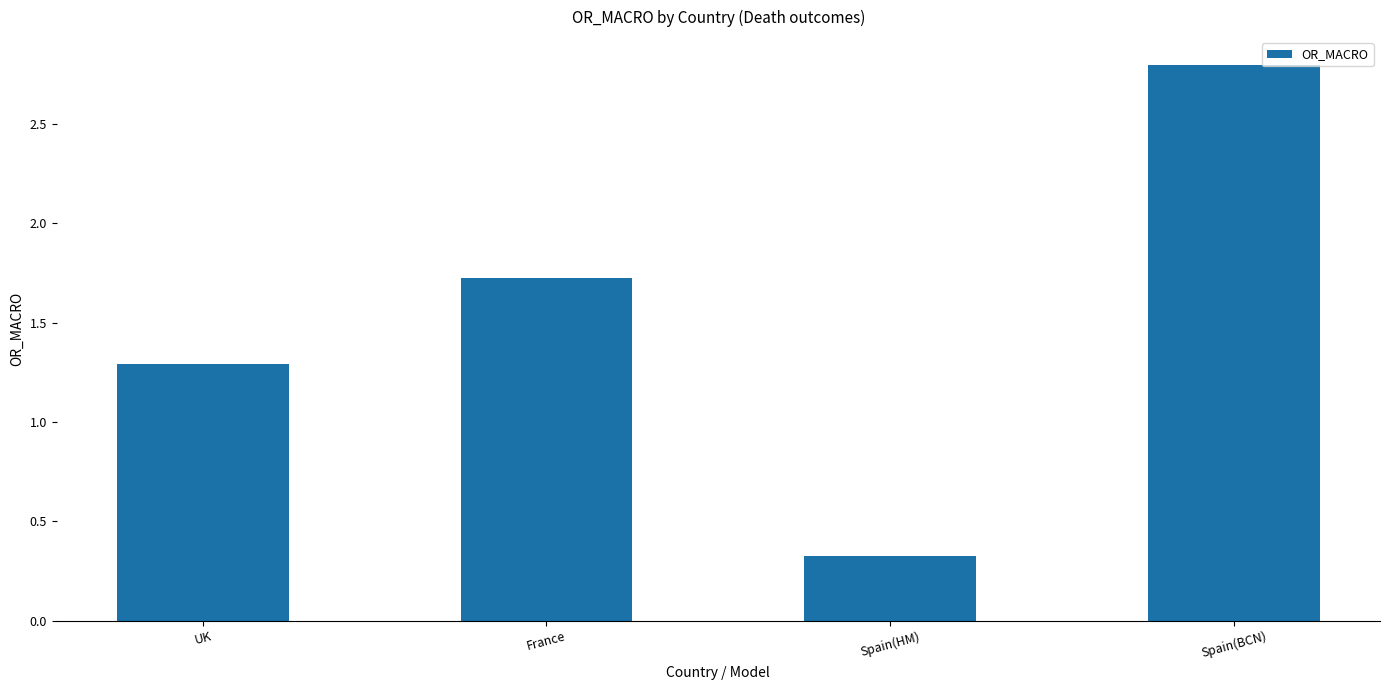

At which category does the chart reach its peak across all series?

Spain(BCN)